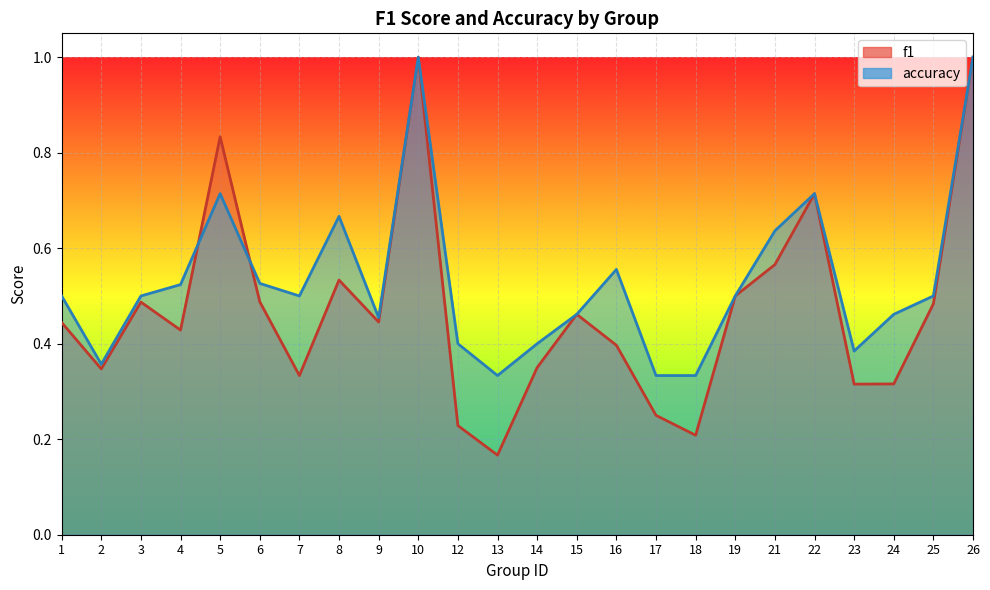

What is the value of the accuracy point at the 9th from the left?

0.5